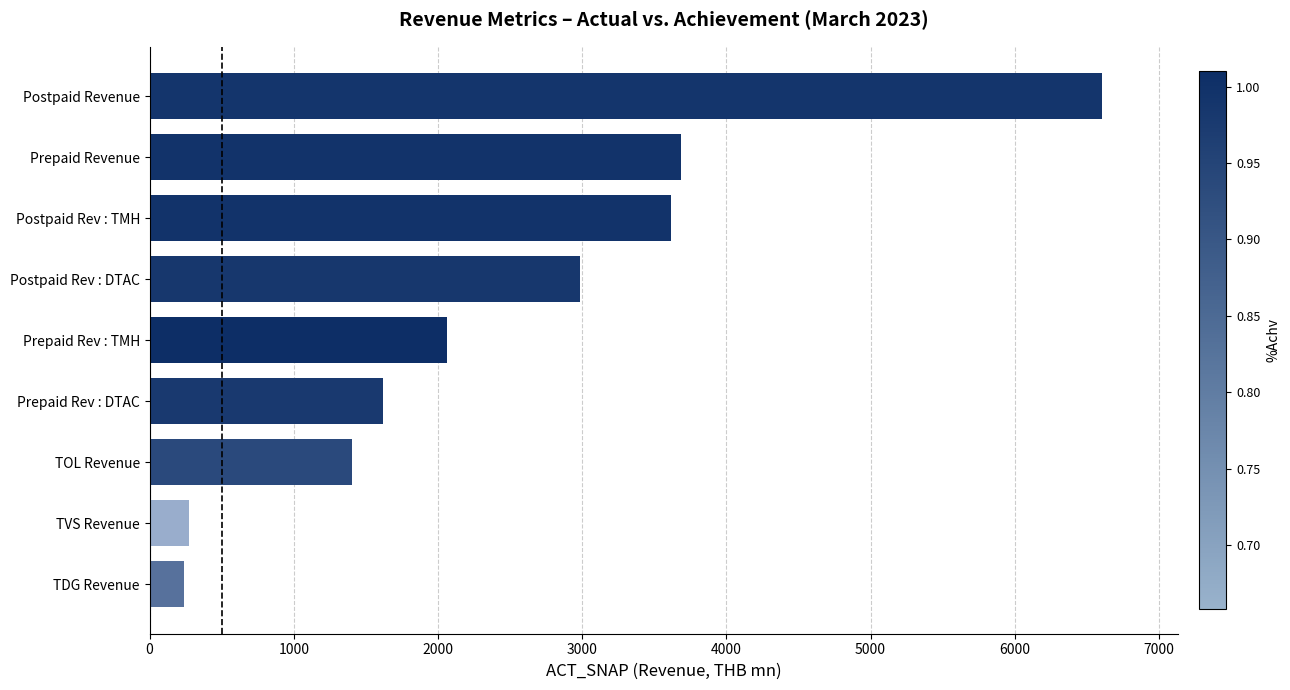

What is the ratio of the value at Prepaid Rev : TMH to the value at Prepaid Revenue?

0.6